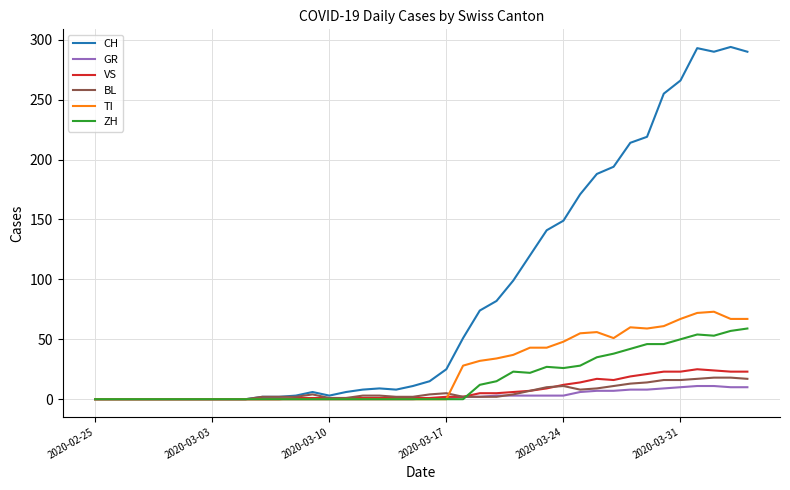

How many categories are shown in the chart?

40